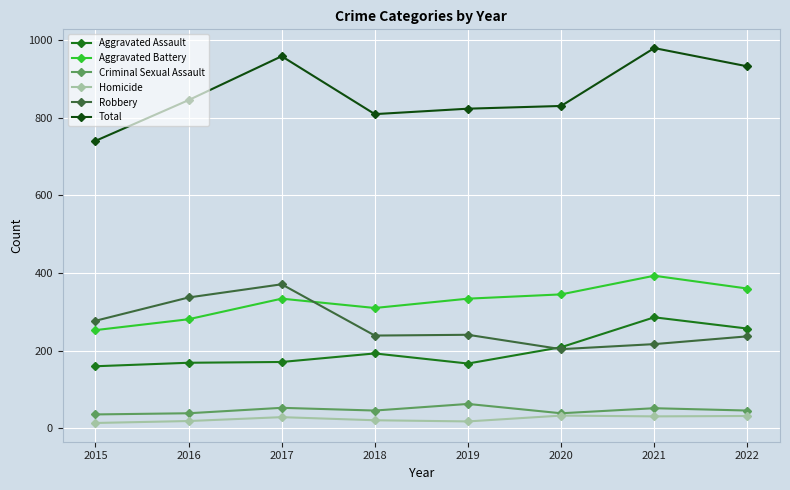

Which series ends up on top after the final intersection of Robbery and Aggravated Assault?

Aggravated Assault